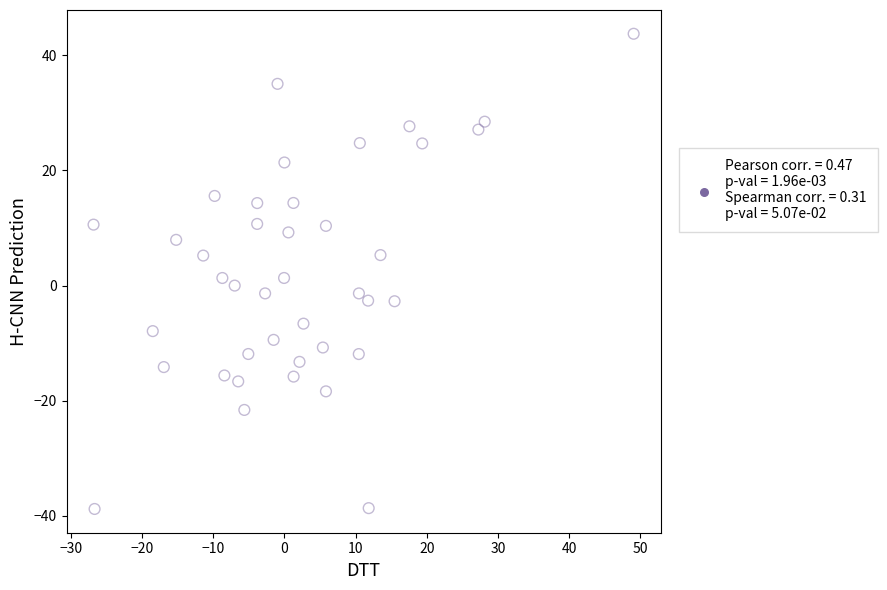

What is the range of X values (max minus min)?

75.9